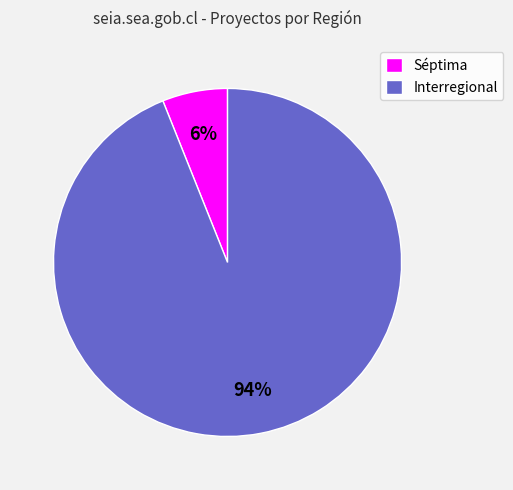

True or false: Interregional accounts for 81% of the total.

False